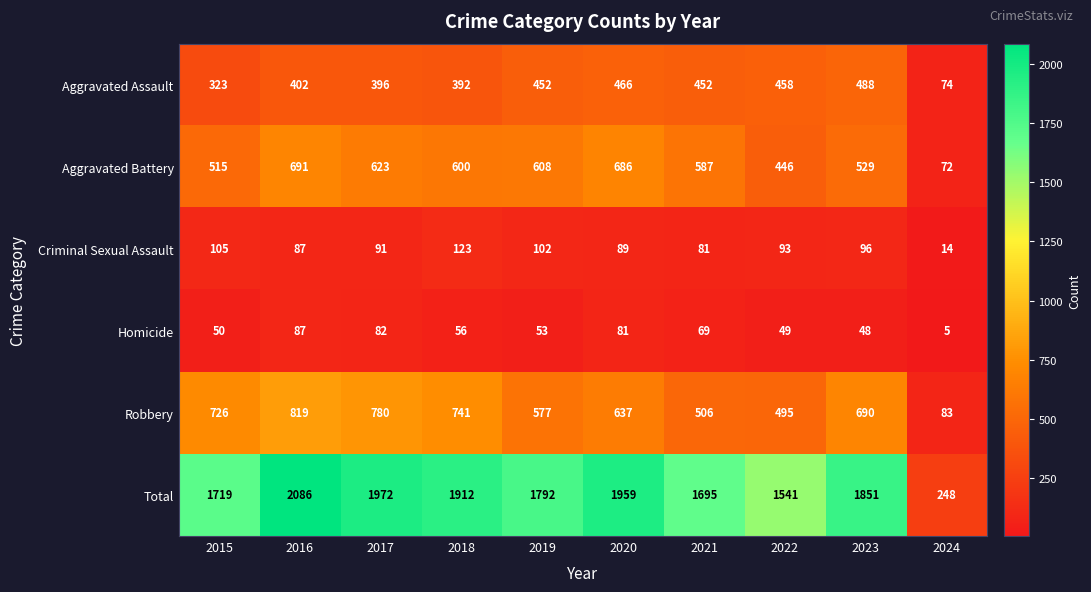

Is it true that Total equals 248 at 2024?

True